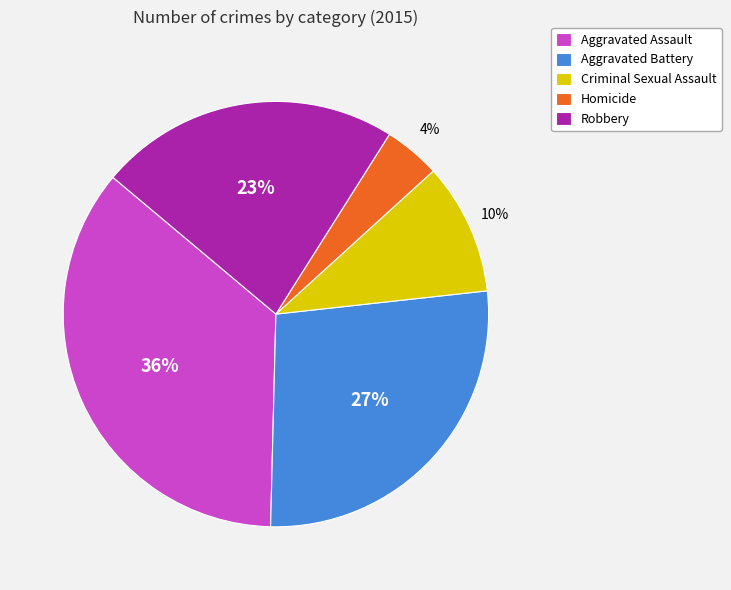

Rank the categories by value from highest to lowest.

Aggravated Assault, Aggravated Battery, Robbery, Criminal Sexual Assault, Homicide